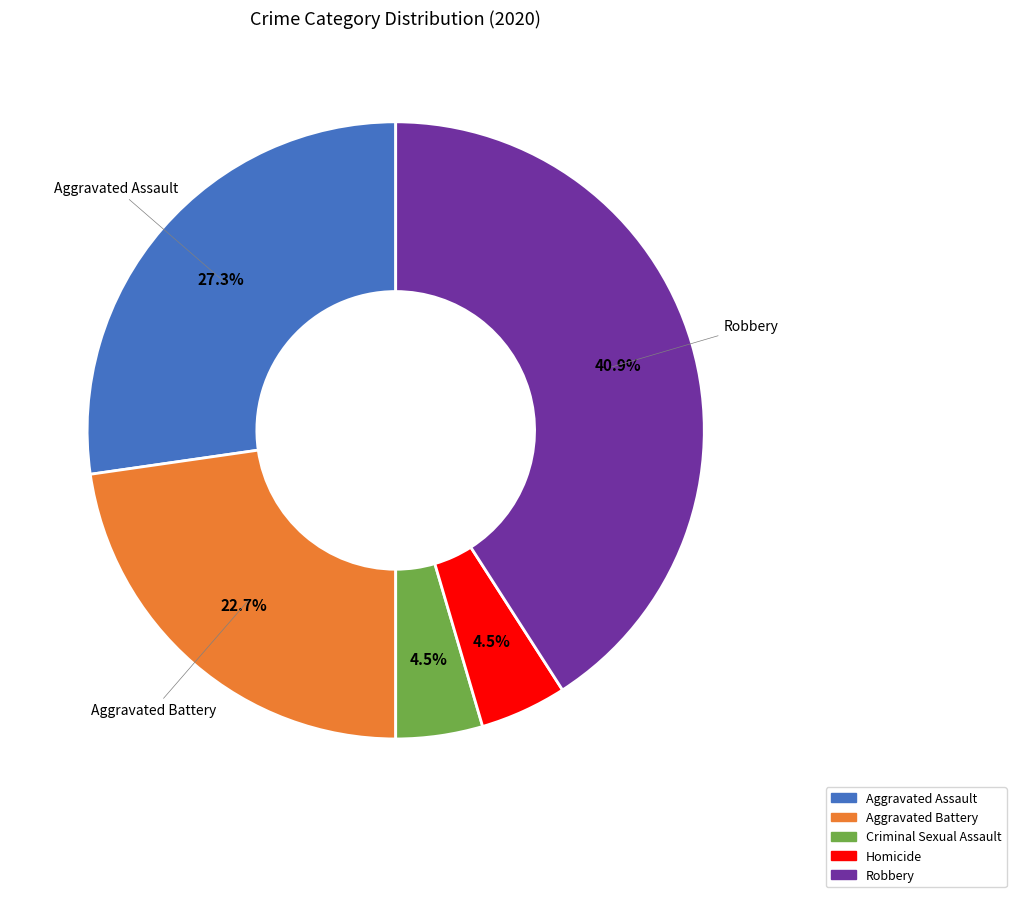

What percentage is NOT represented by Criminal Sexual Assault?

95.5%